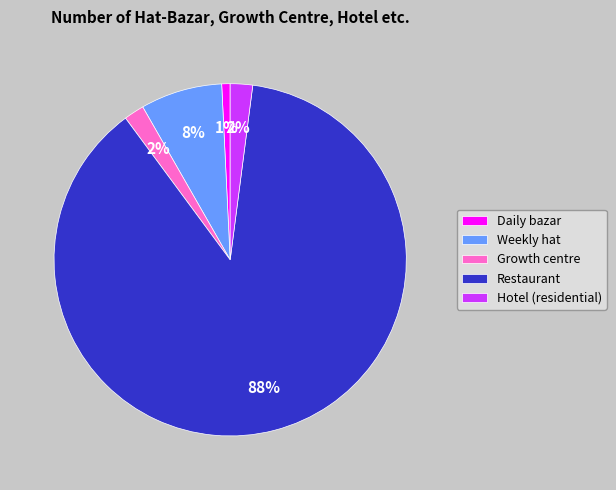

To the nearest percent, what portion does Growth centre represent?

2%